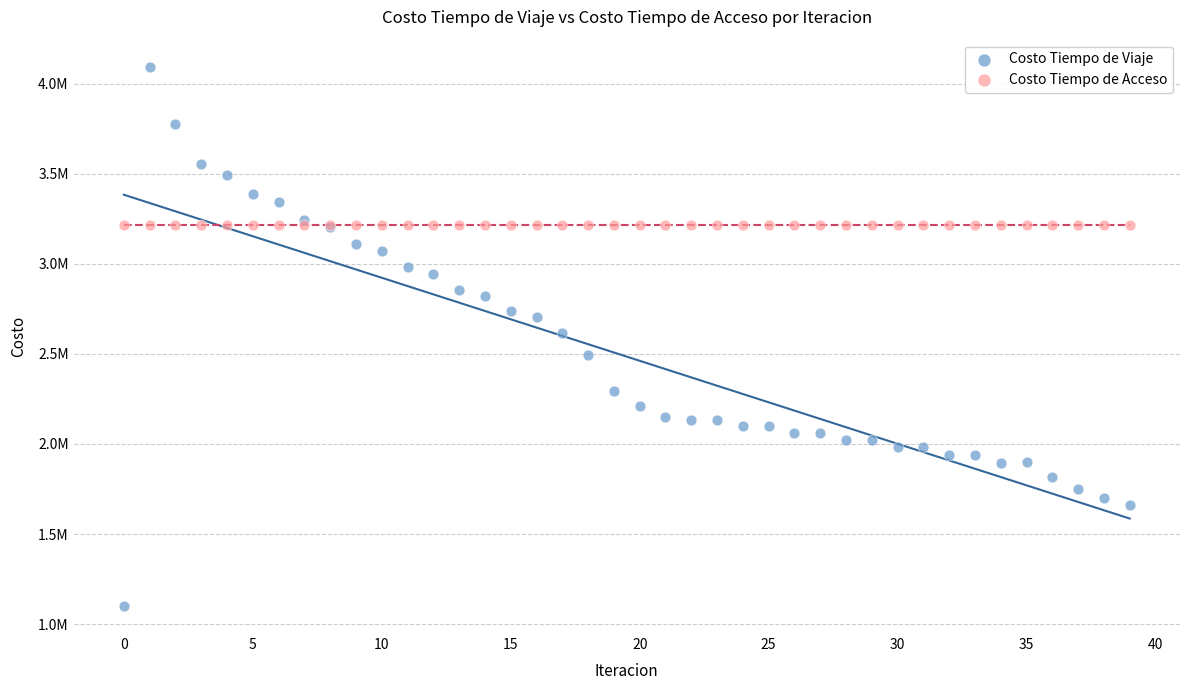

What are all the series names shown in the legend?

Costo Tiempo de Viaje, Costo Tiempo de Acceso